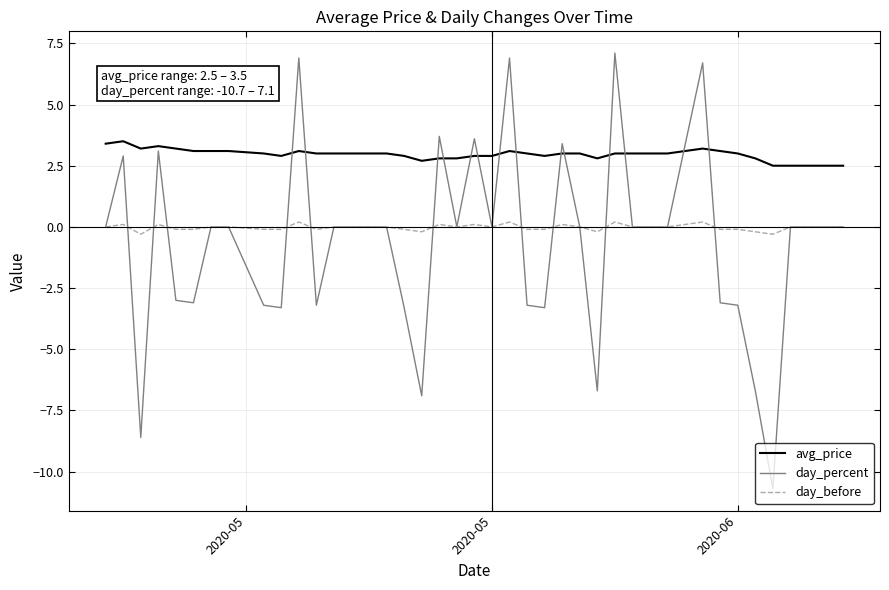

What is the smallest value displayed?

-10.7